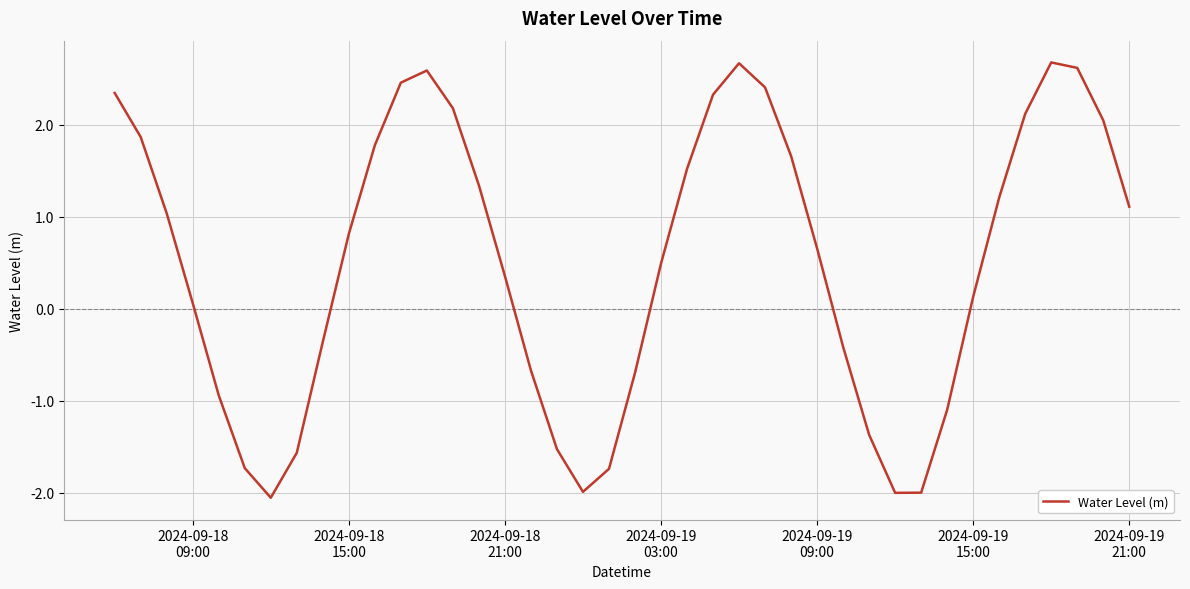

True or false: the data has more than 1 interior local peaks.

True